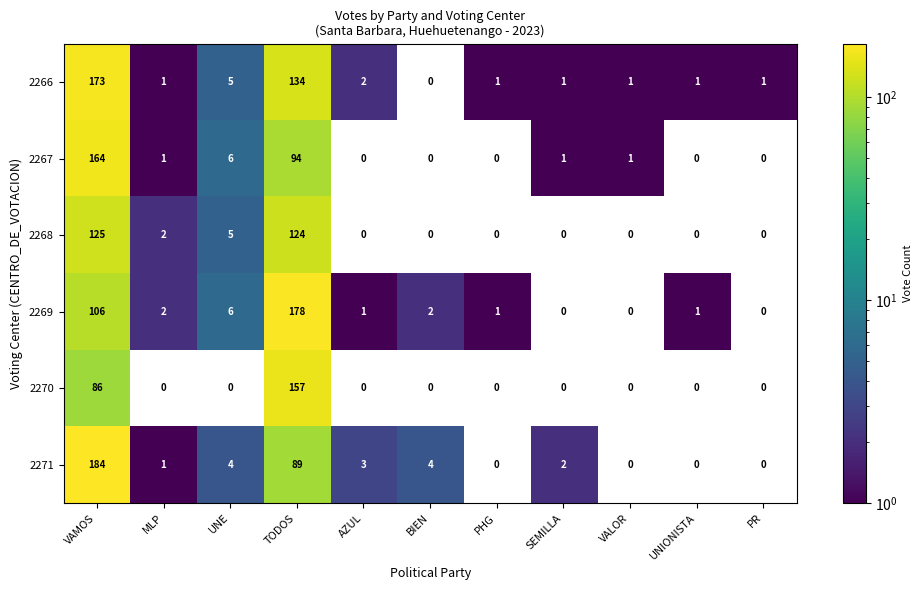

Is it true that 2271 equals -104 at PHG?

False